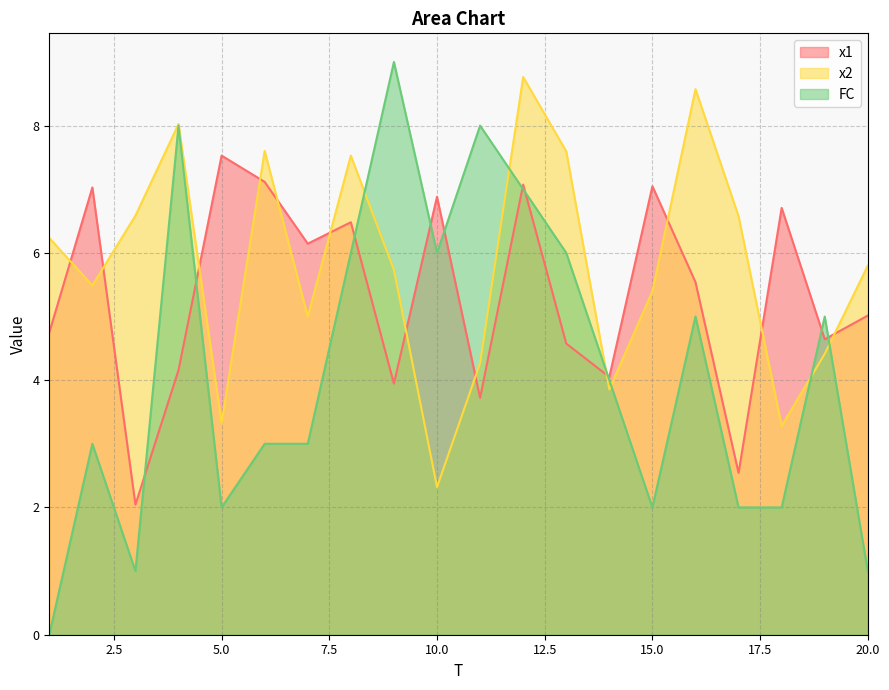

At how many categories does at least one series exceed 4?

20